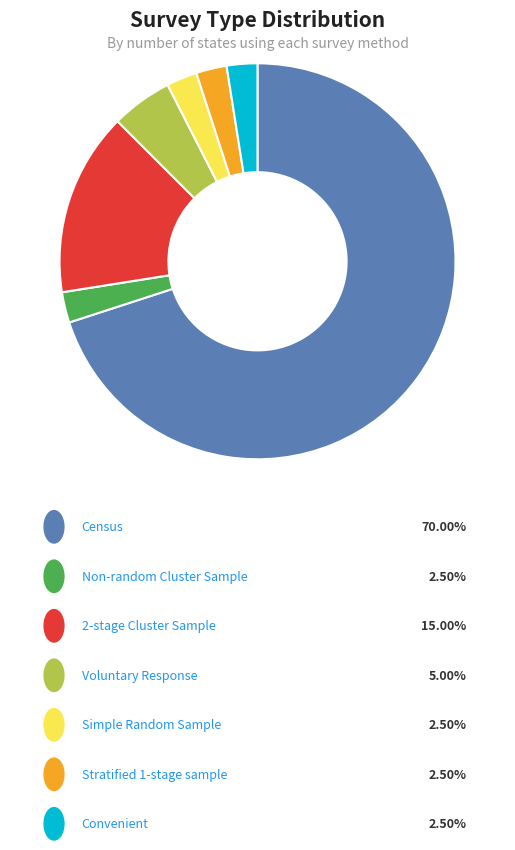

Is there a majority slice in this chart?

Yes